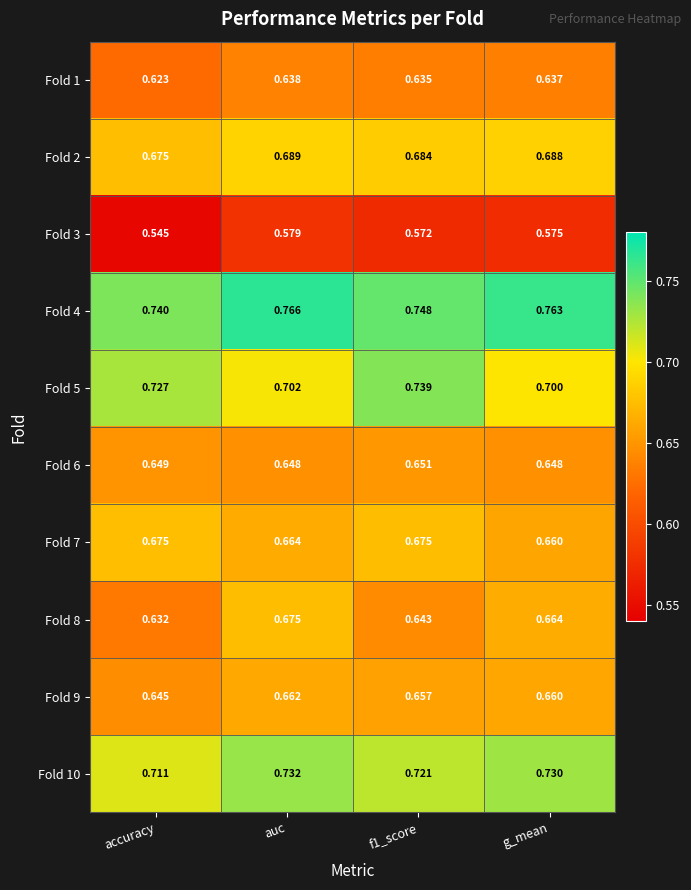

Which category has the lowest value across all series?

accuracy